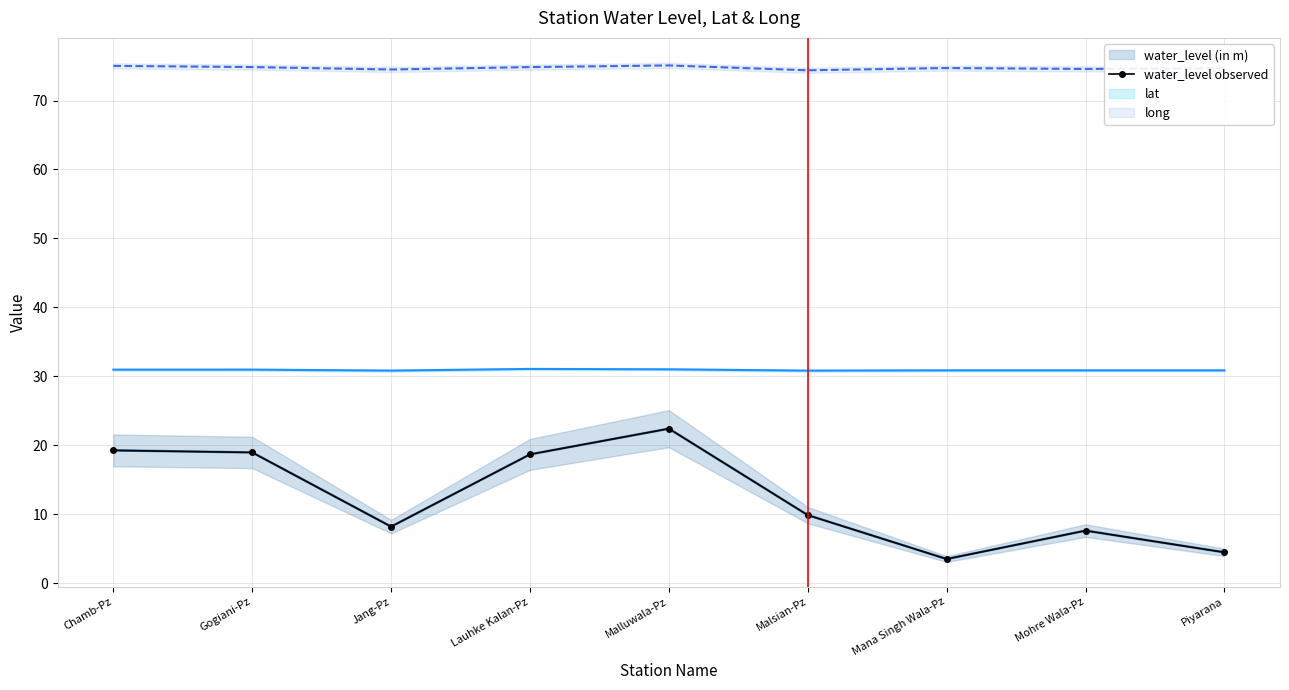

Is it true that the value at Gogiani-Pz is 18.9?

True